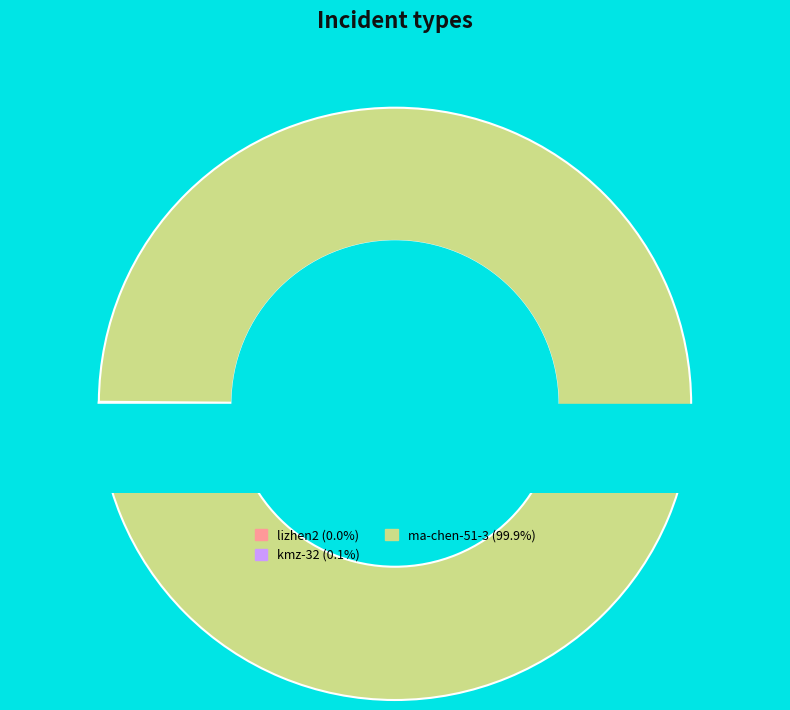

What percentage is NOT represented by kmz-32?

99.9%